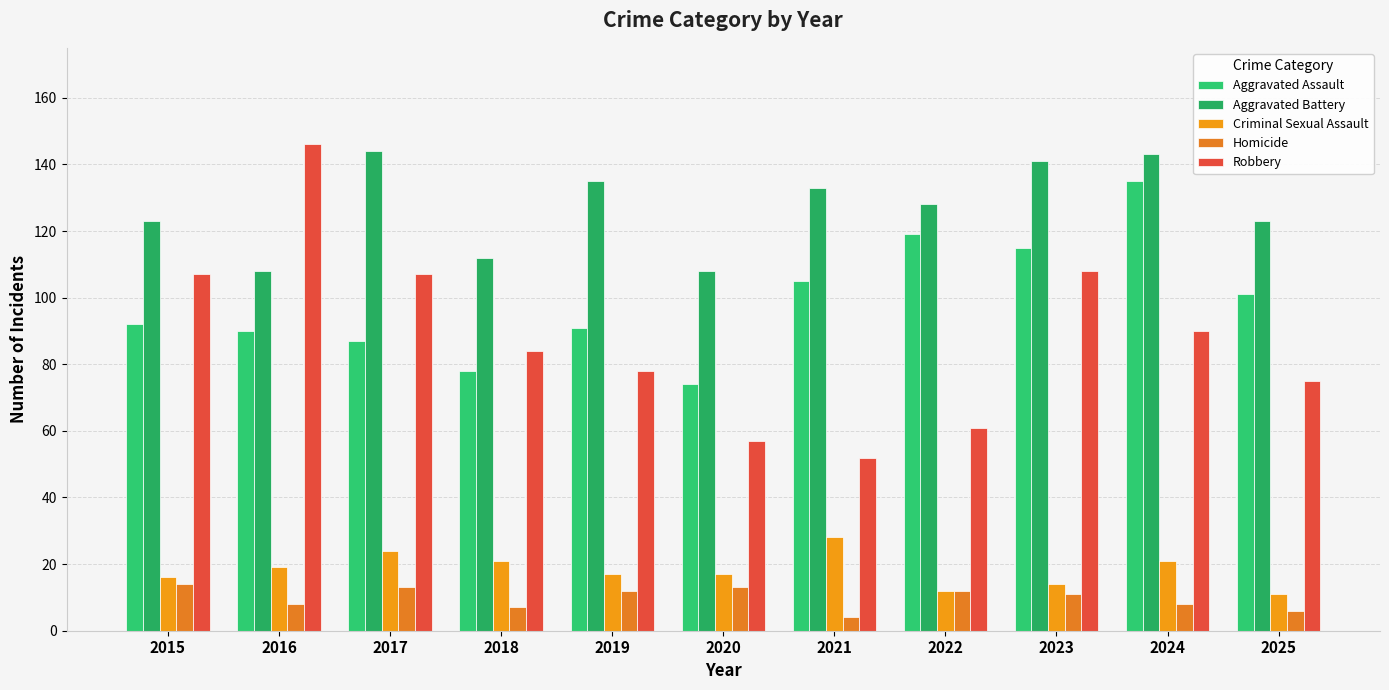

How many groups of bars are there?

11